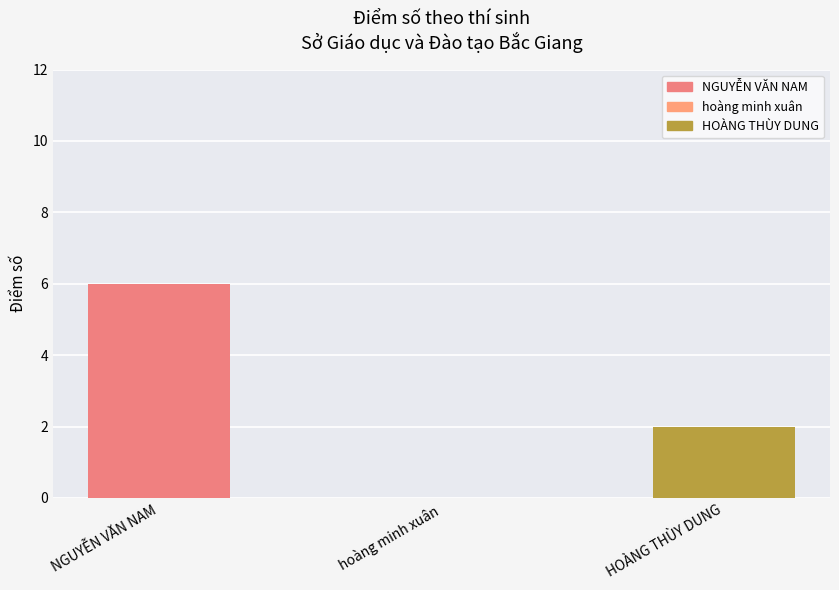

What is the label of the 2nd bar from the left?

hoàng minh xuân